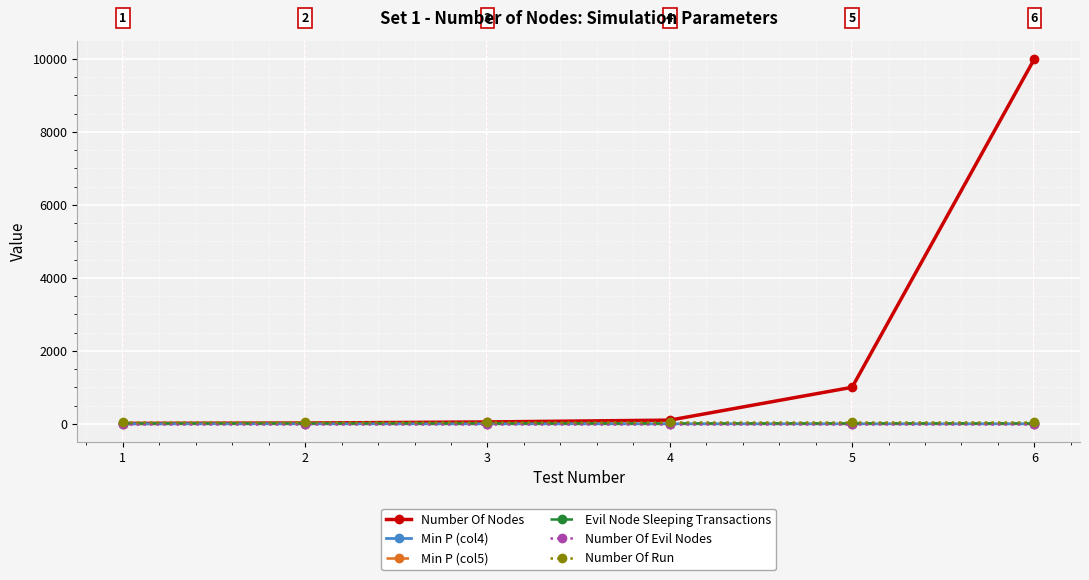

Is this an area chart (filled region under the line)?

No